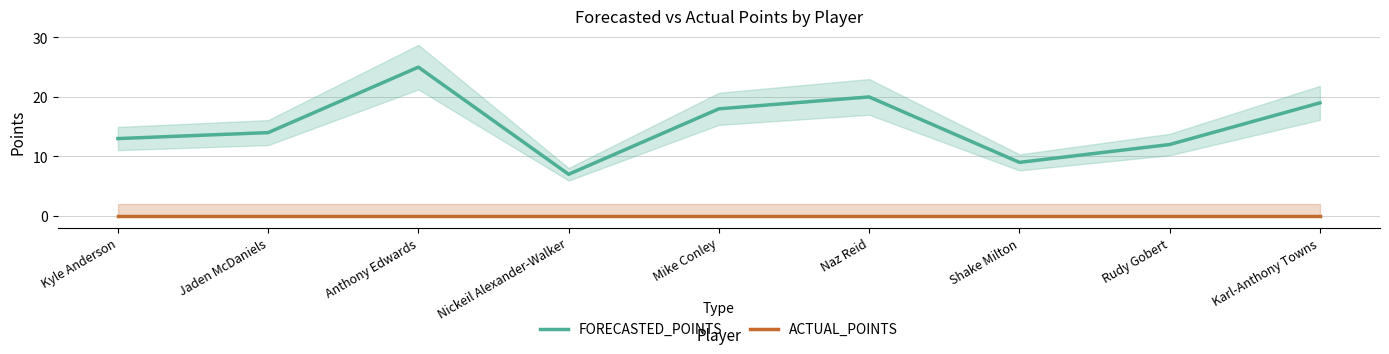

Which series has the largest range (max minus min)?

FORECASTED_POINTS